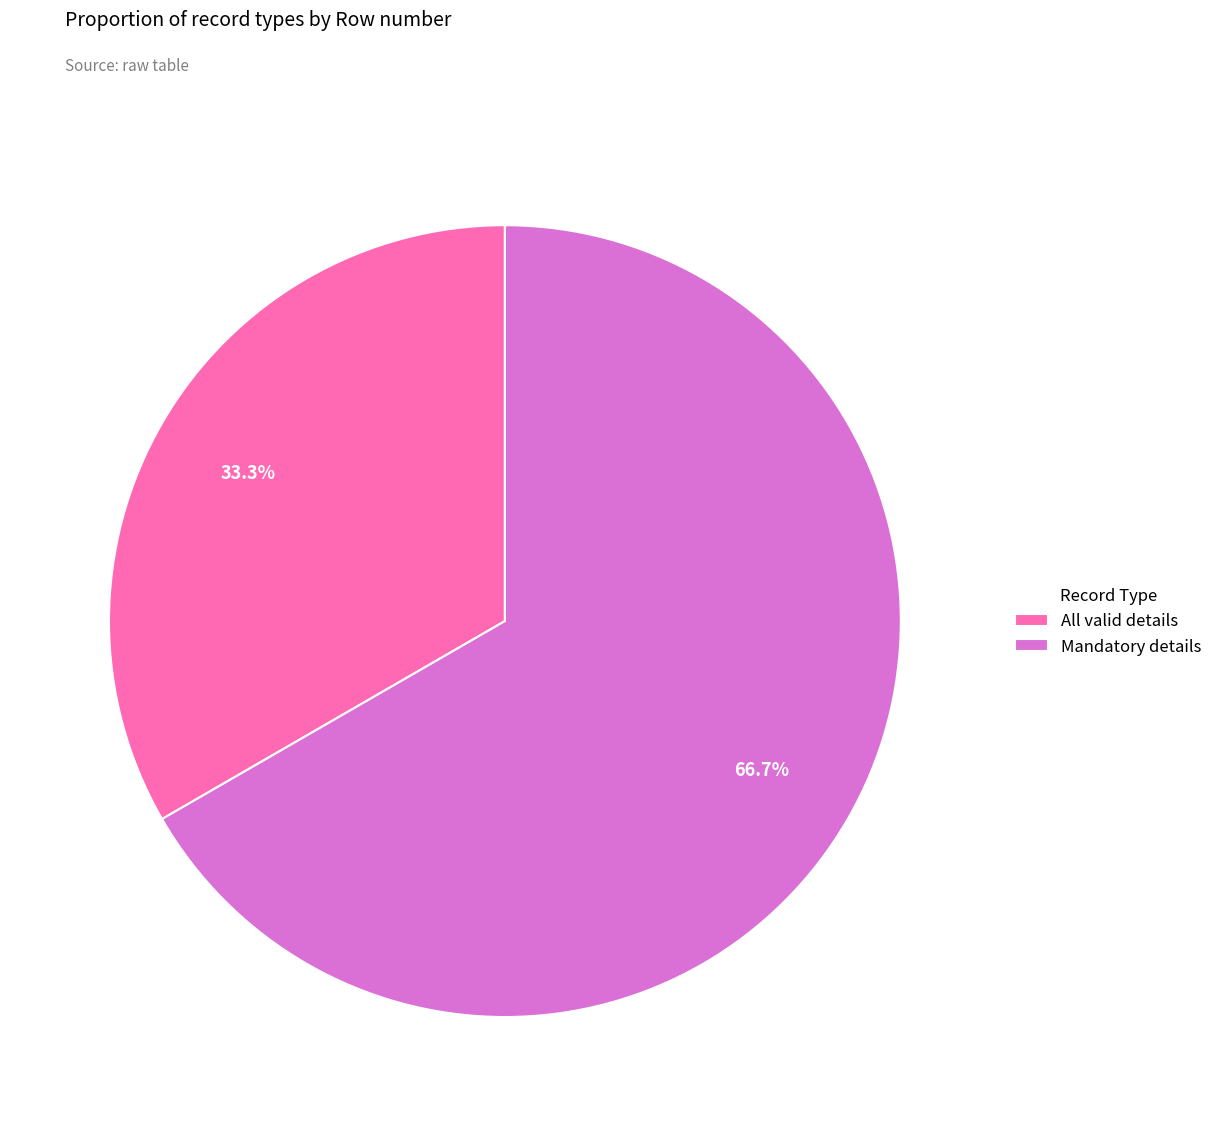

To the nearest percent, what percentage of the pie is Mandatory details?

67%